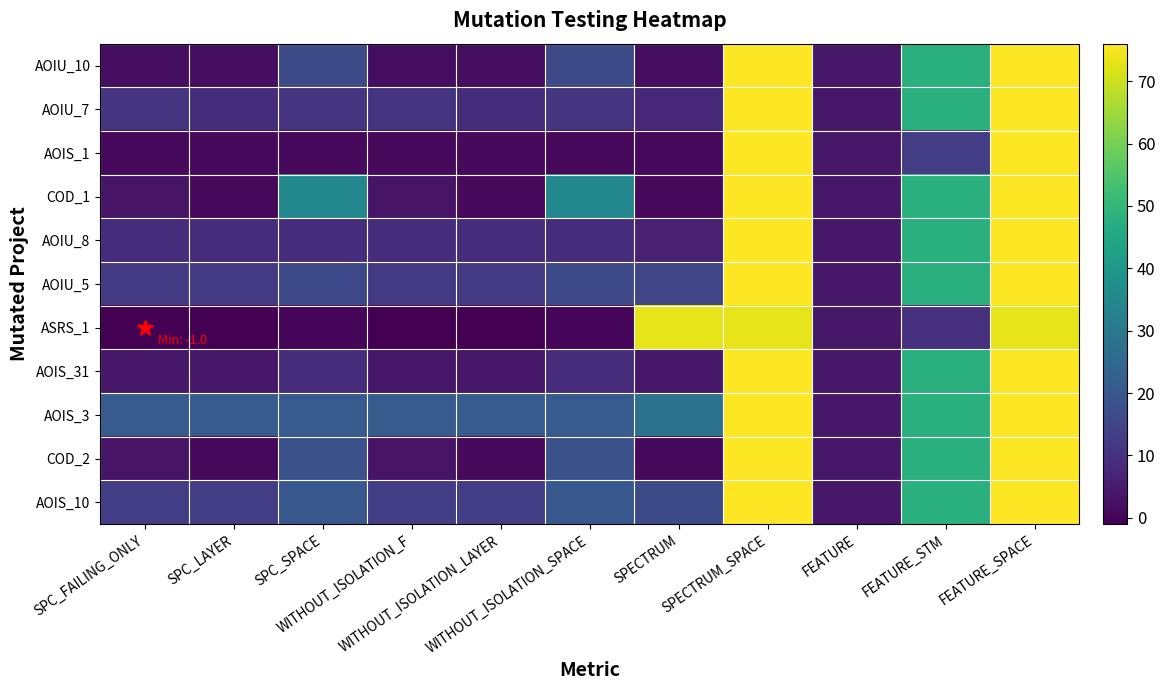

What is the total value across all series at WITHOUT_ISOLATION_F?

78